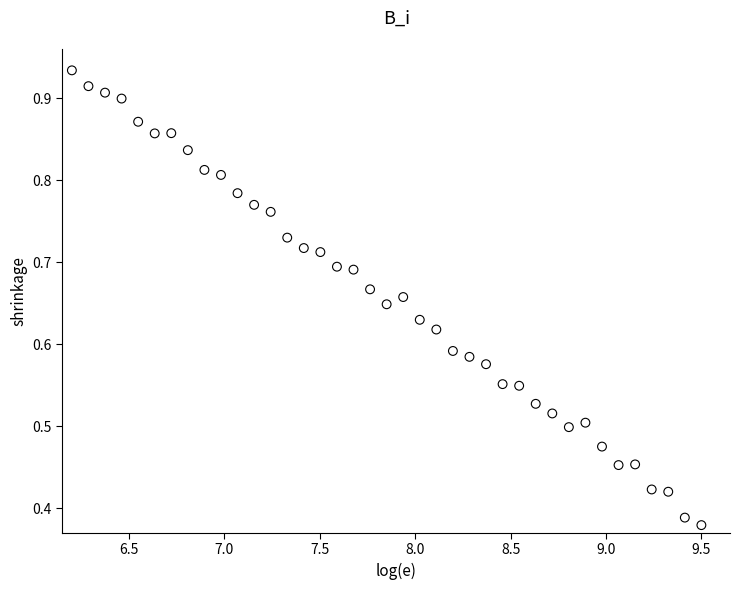

What is the range of X values (max minus min)?

3.3